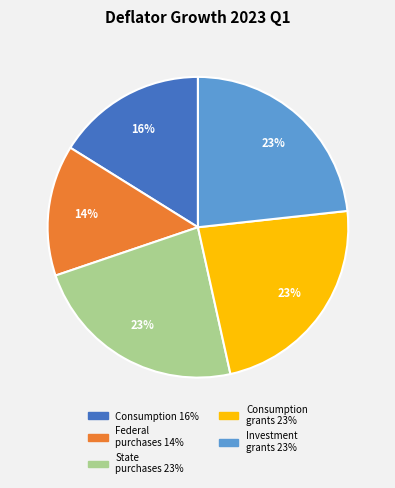

Does any single category account for the majority?

No